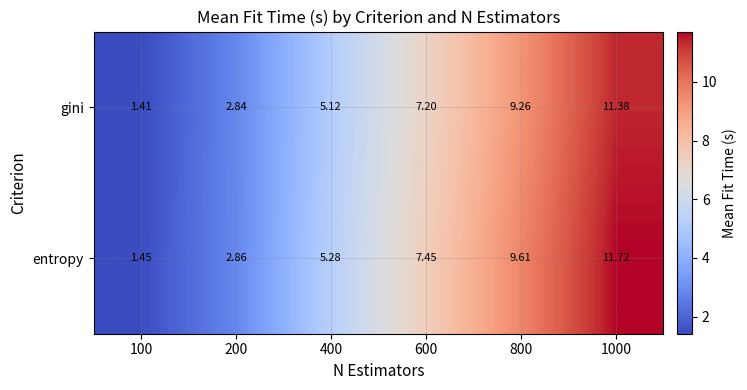

Is the value of entropy at 800 greater than the value of gini at 400?

Yes